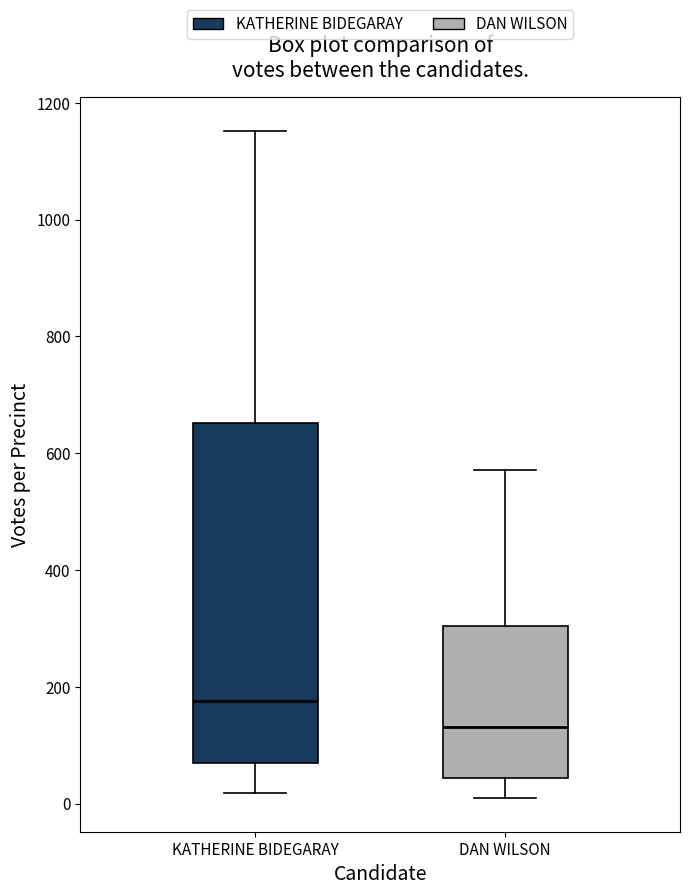

Where is the lower edge of the box for KATHERINE BIDEGARAY on the y-axis? The values are not printed on the chart, so give them approximately, as read against the axis.

80